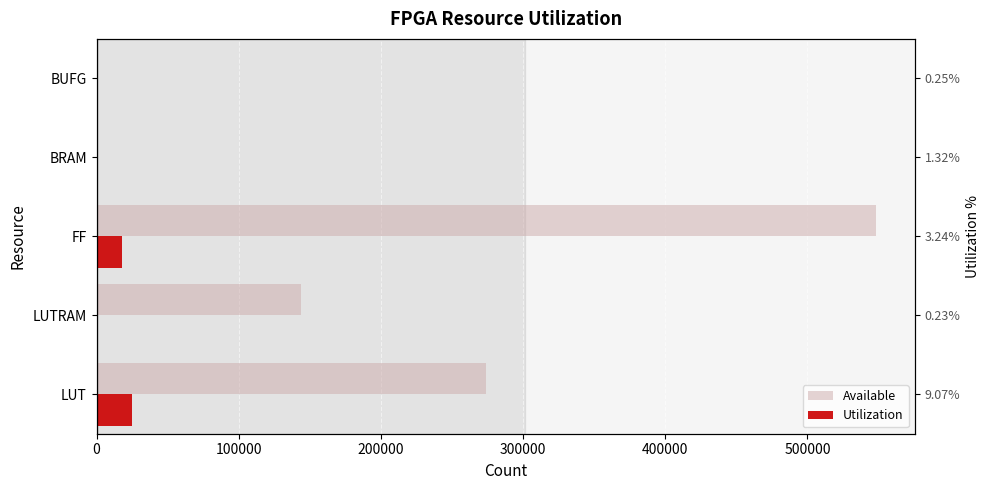

True or false: Available has a value of 274080 at LUT.

True